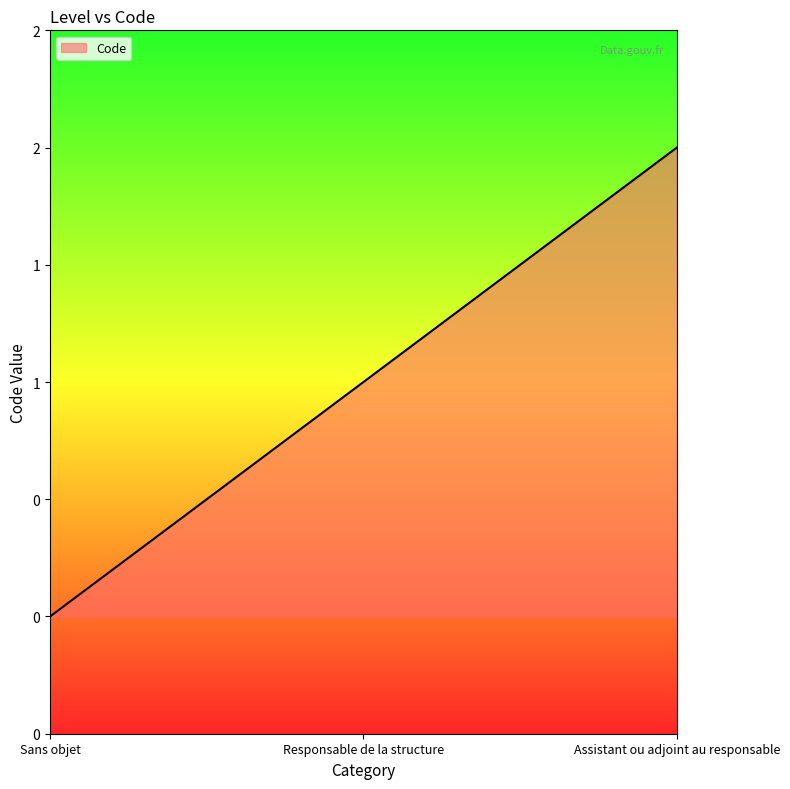

What is the difference between the maximum and minimum values?

2